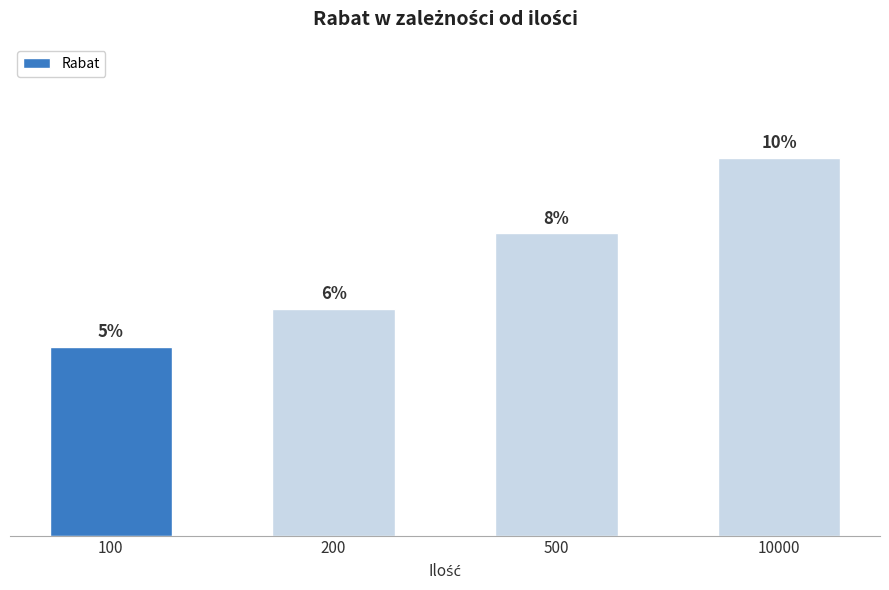

Are the bars horizontal?

No